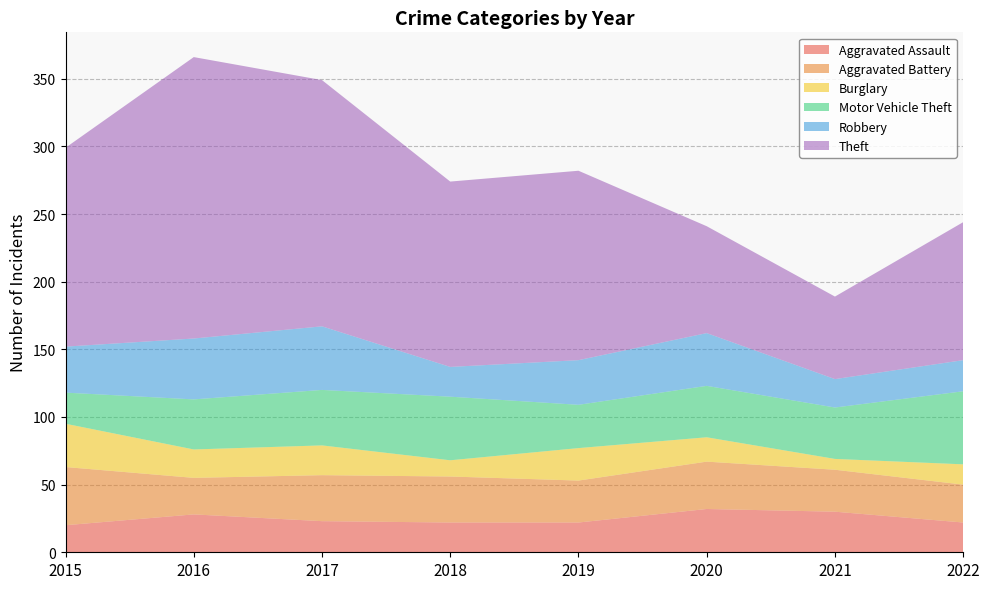

Reading left to right, extract all data points from this chart.

Aggravated Assault: 2015=20	2016=28	2017=23	2018=22	2019=22	2020=32	2021=30	2022=22
Aggravated Battery: 2015=43	2016=27	2017=34	2018=34	2019=31	2020=35	2021=31	2022=28
Burglary: 2015=32	2016=21	2017=22	2018=12	2019=24	2020=18	2021=8	2022=15
Motor Vehicle Theft: 2015=23	2016=37	2017=41	2018=47	2019=32	2020=38	2021=38	2022=54
Robbery: 2015=34	2016=45	2017=47	2018=22	2019=33	2020=39	2021=21	2022=23
Theft: 2015=147	2016=208	2017=182	2018=137	2019=140	2020=79	2021=61	2022=102